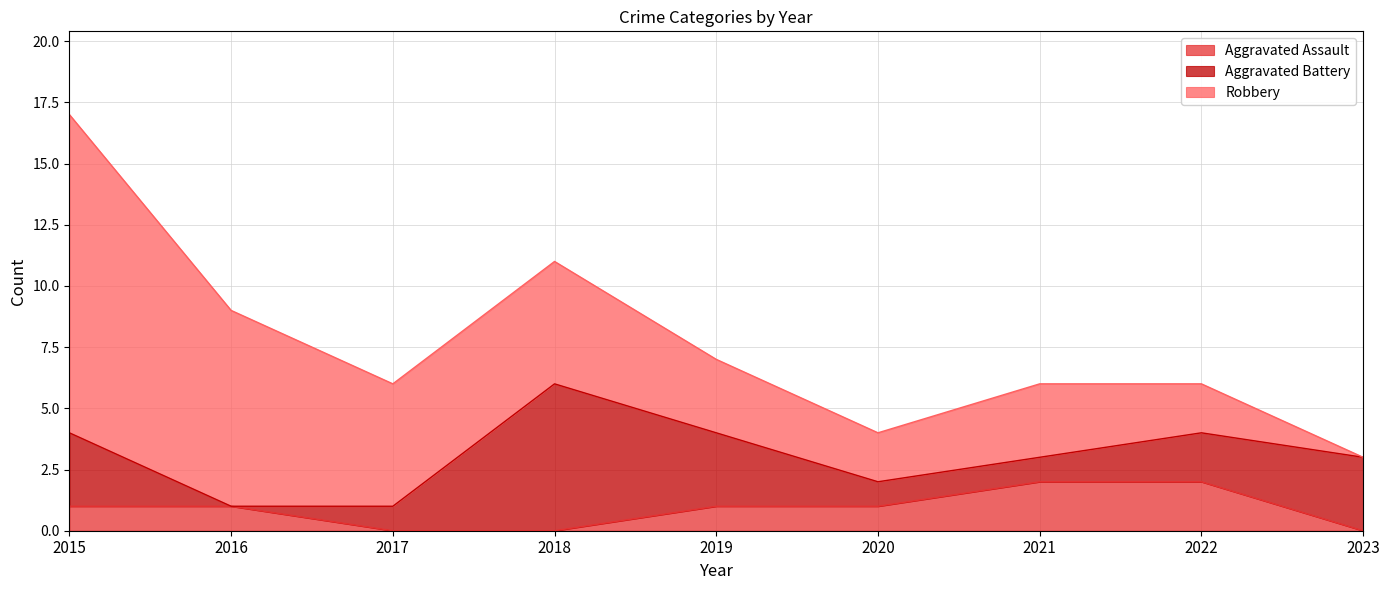

What is the average value of the Aggravated Assault series?

1